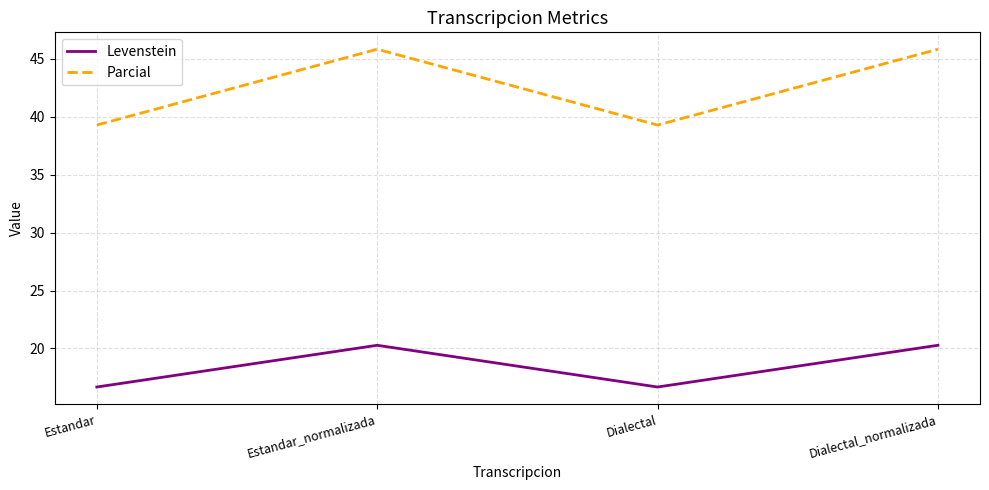

What is the difference between the Parcial values at Estandar_normalizada and Dialectal?

6.5